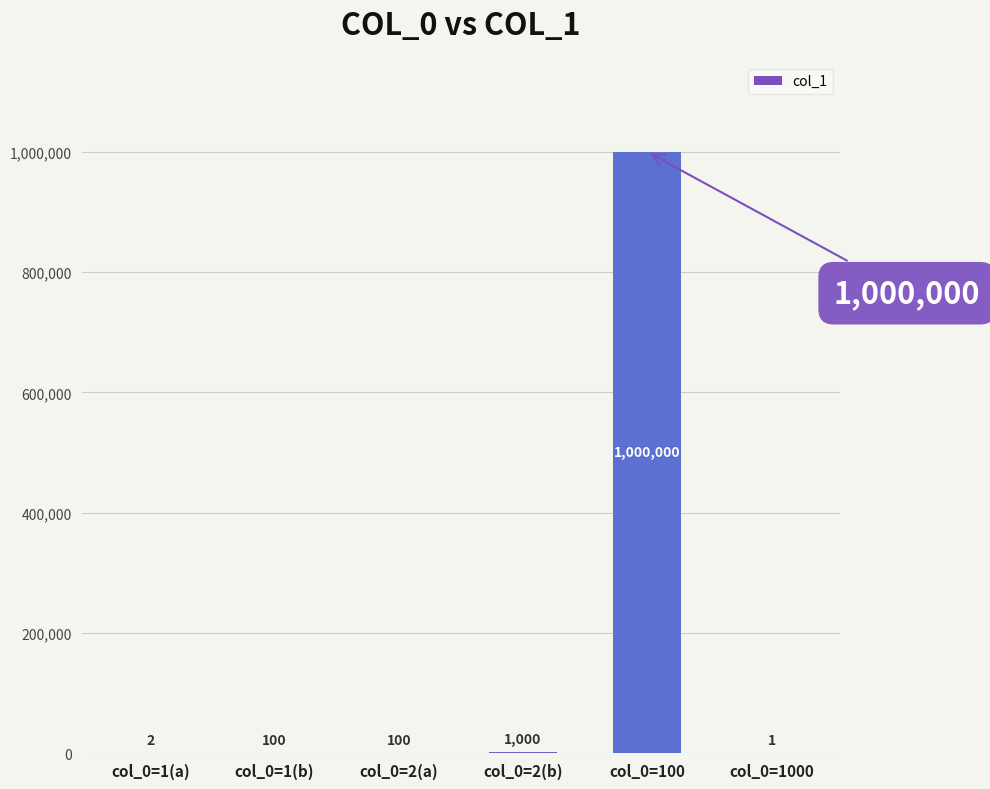

What is the sum of the values at col_0=1000 and col_0=1(a)?

3